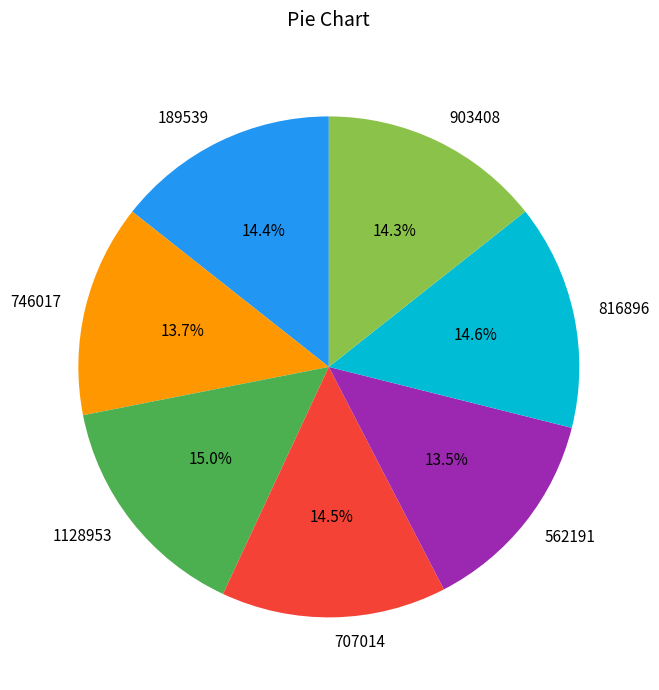

What is the ratio of the value at 189539 to the value at 707014?

1.0